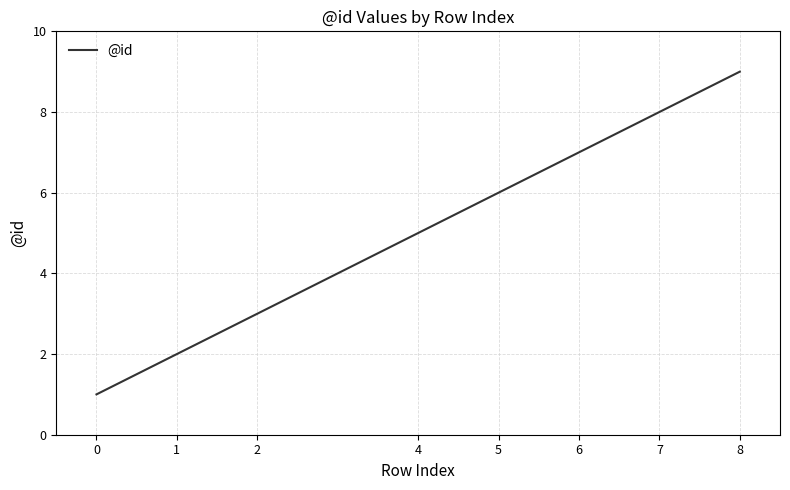

At which label is the value closest to 5?

4